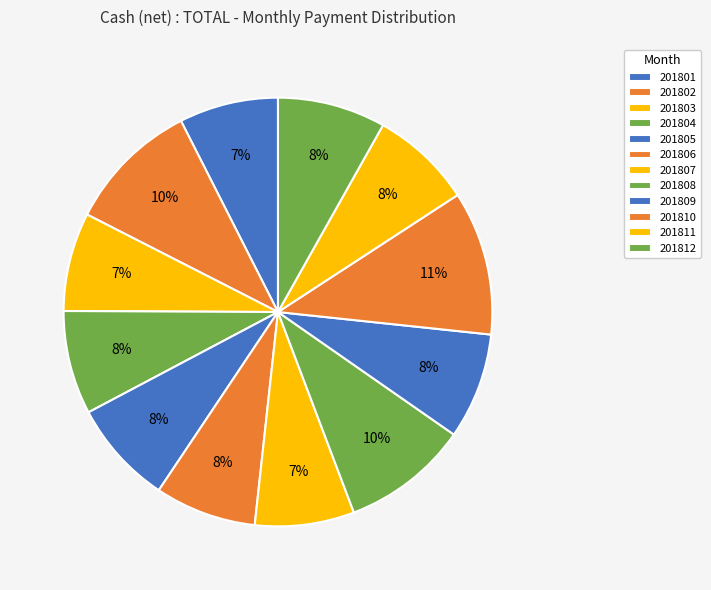

Combined, what portion of the pie is 201802 and 201803?

17.4%